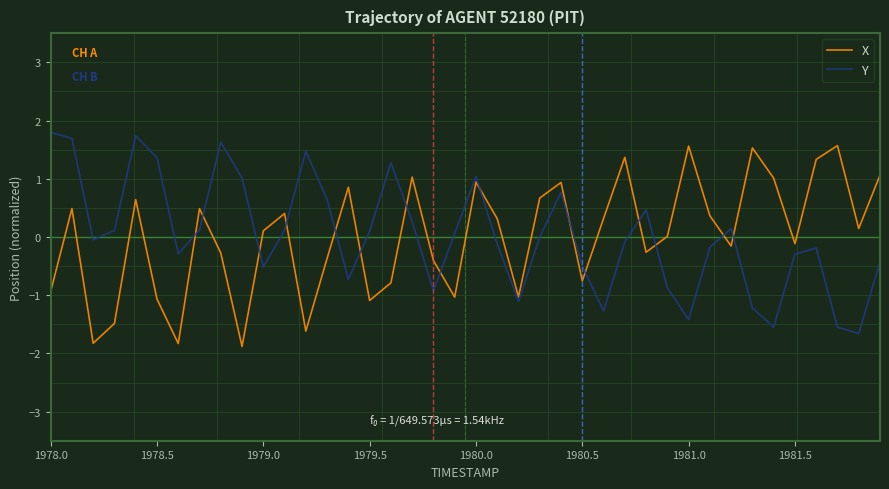

Which series ends up on top after the final intersection of X and Y?

X